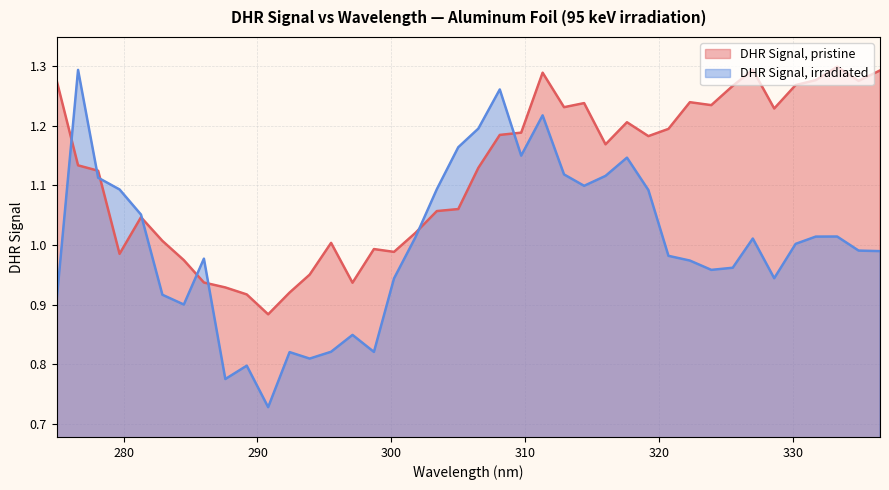

What is the label of the 5th point from the right?

330.2